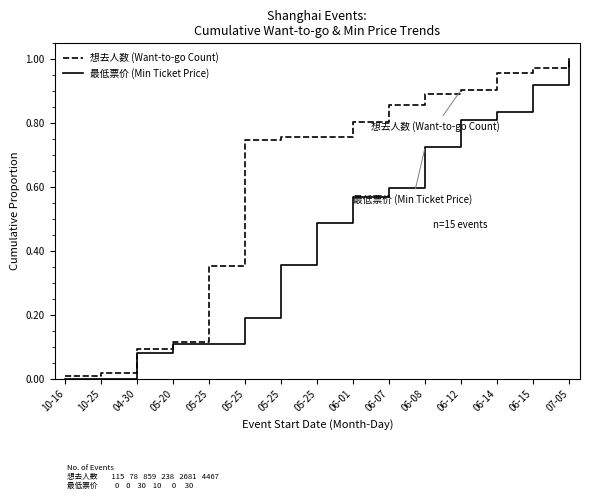

What is the label of the 15th point from the right?

10-16